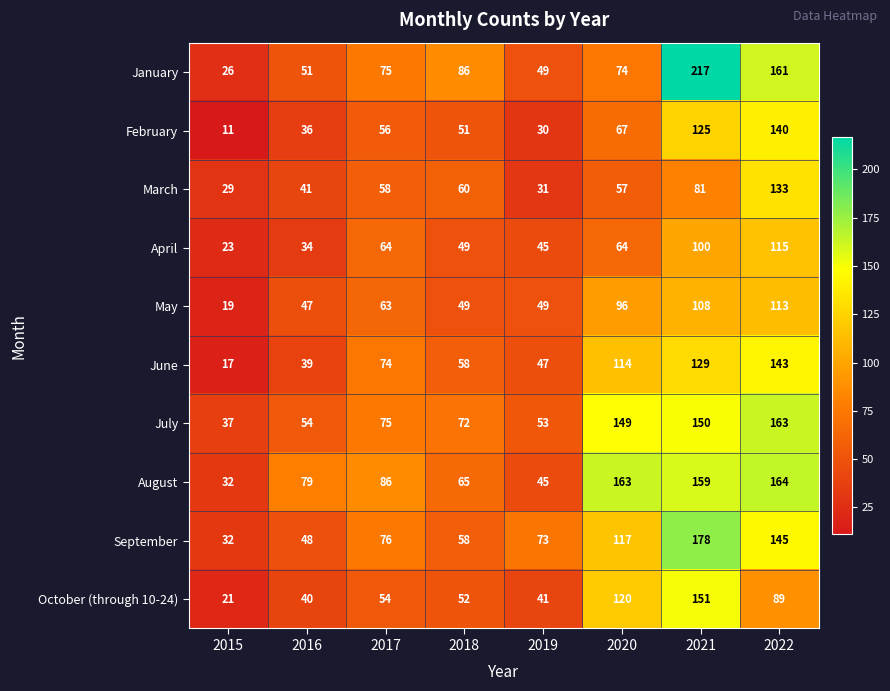

Between 2016 and 2017, which series saw the biggest shift?

June